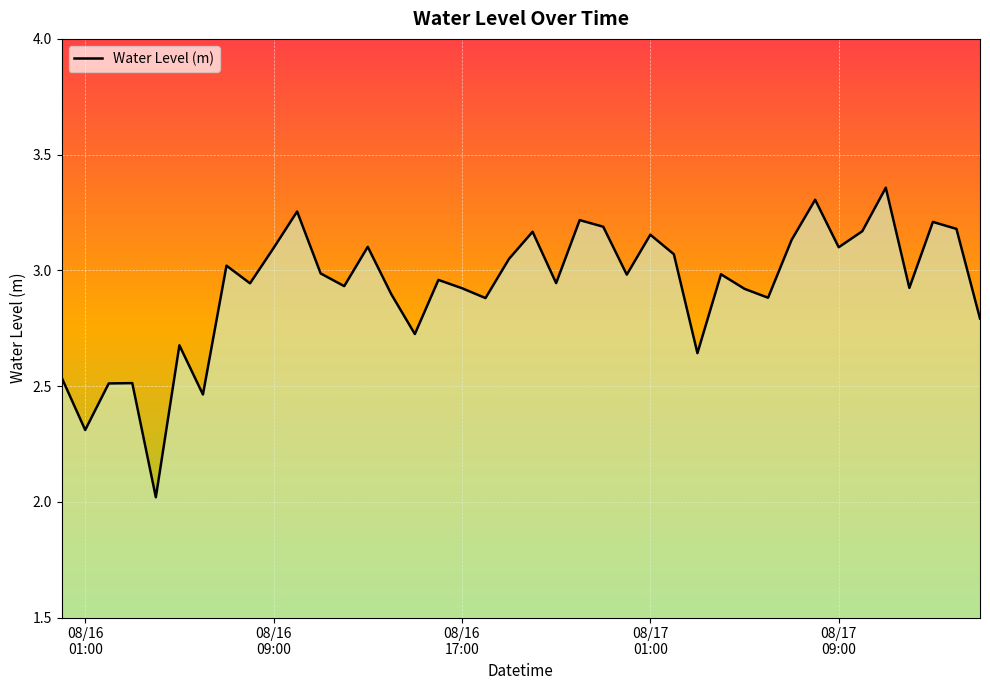

What is the difference between the maximum and minimum values?

1.3